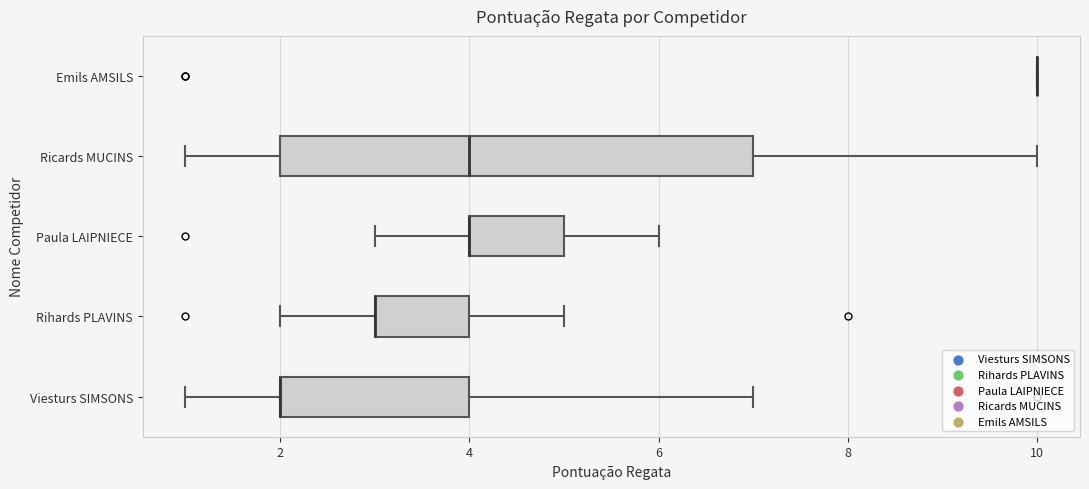

Which box is the widest, from its left edge to its right edge?

Ricards MUCINS